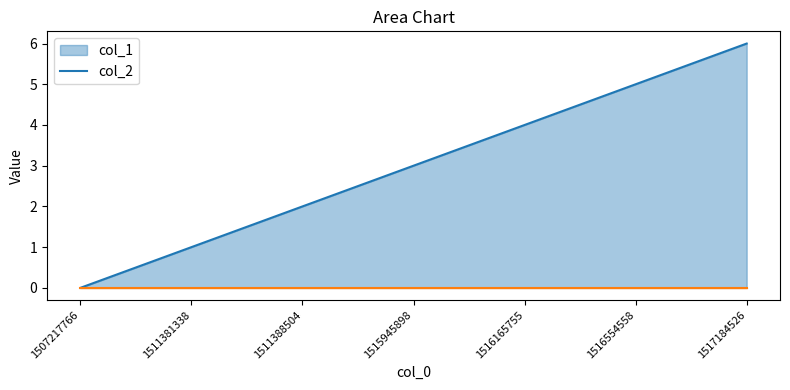

What is the change in value from 1511388504 to 1516554558?

+3